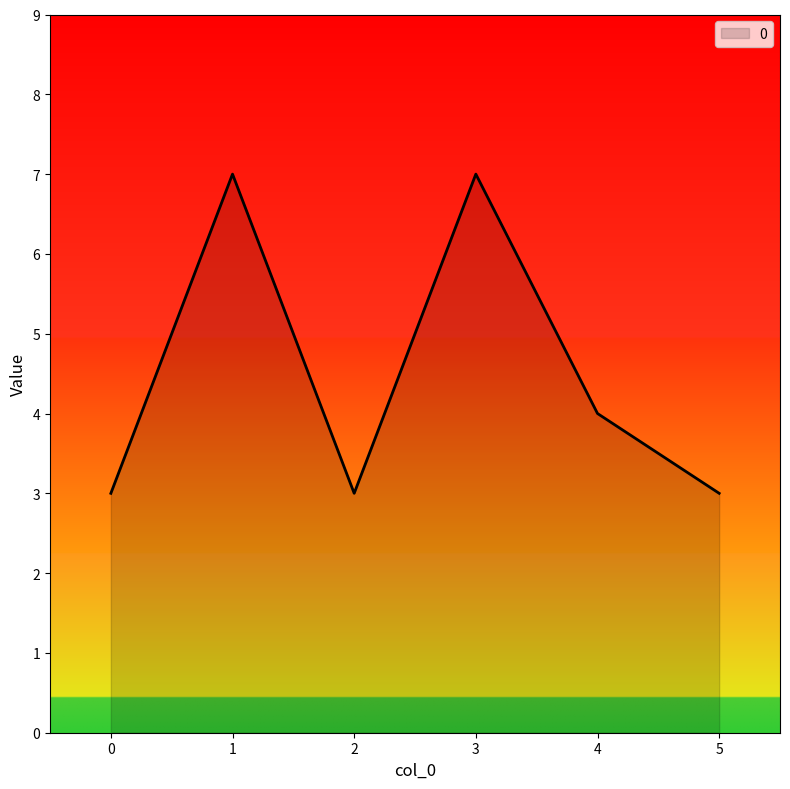

Is it true that the value at 4 is 1?

False